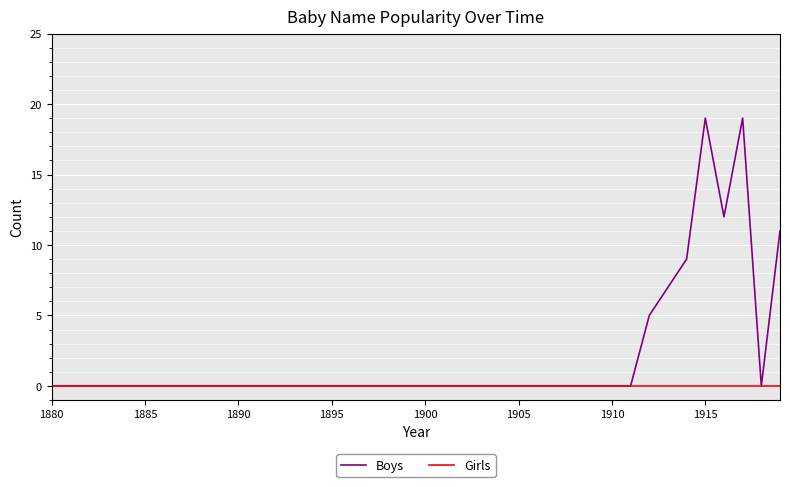

At how many categories does at least one series exceed 16?

2